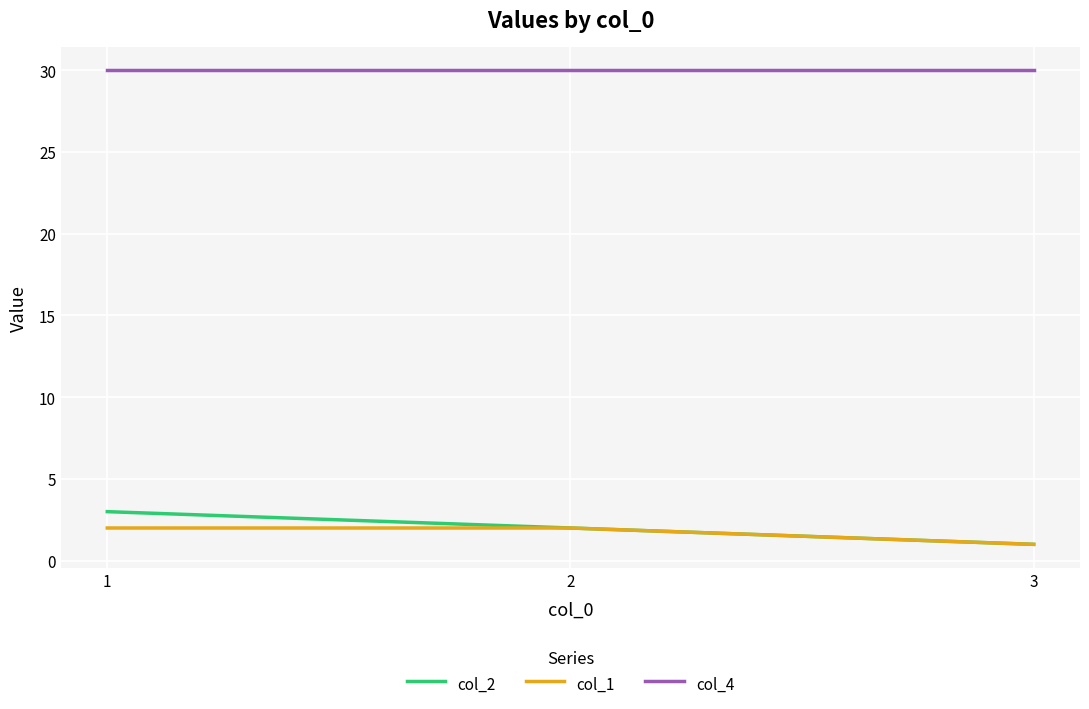

Which category has the lowest value in the col_1 series?

3